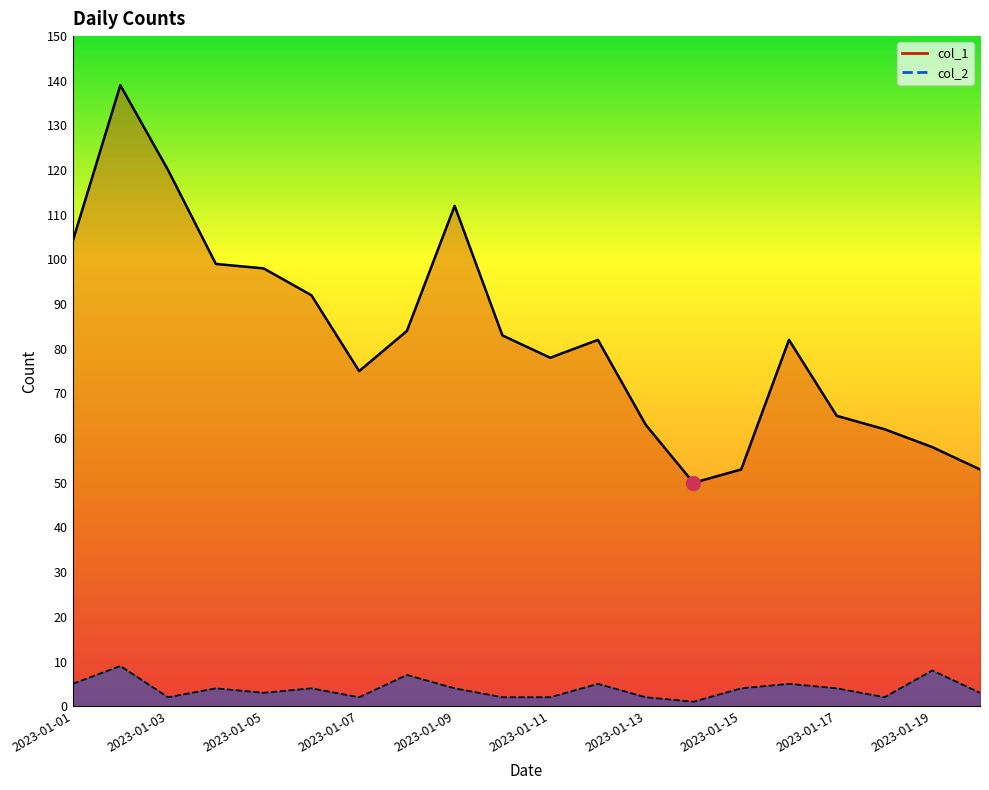

How many lines are shown in the chart?

2